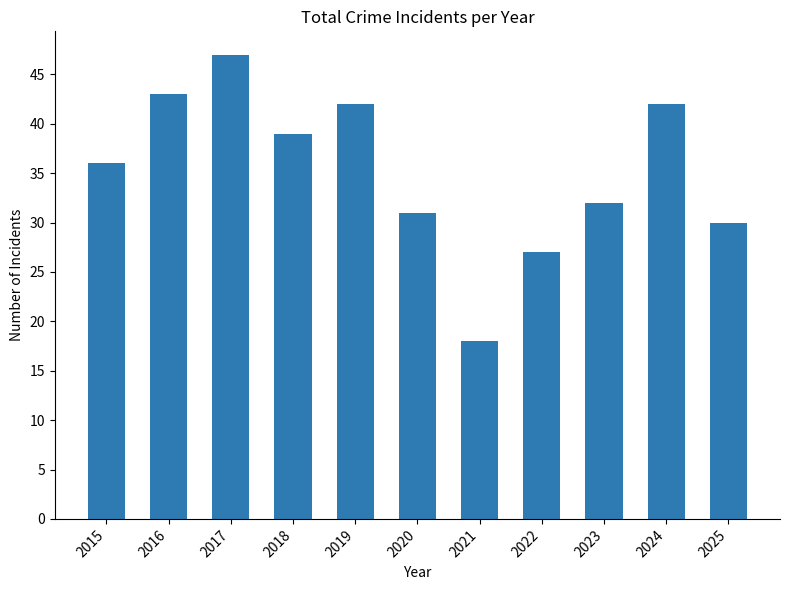

Which category has the lowest value across all series?

2021